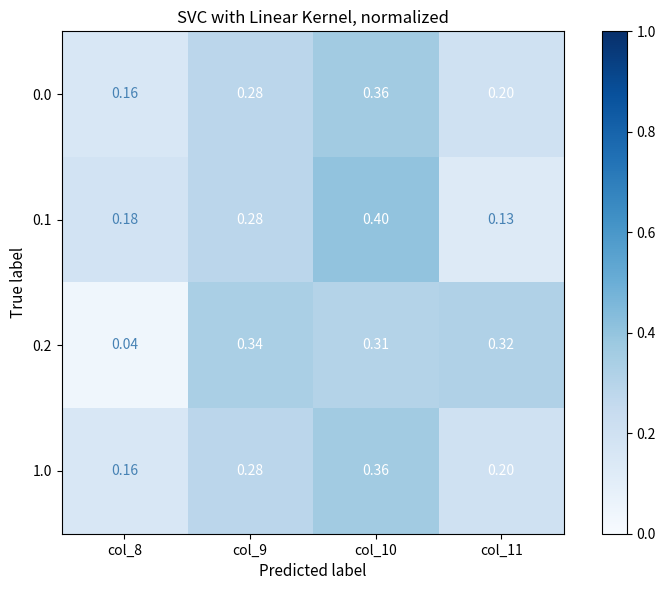

Is the value of 1.0 at col_11 greater than the value of 0.0 at col_10?

No